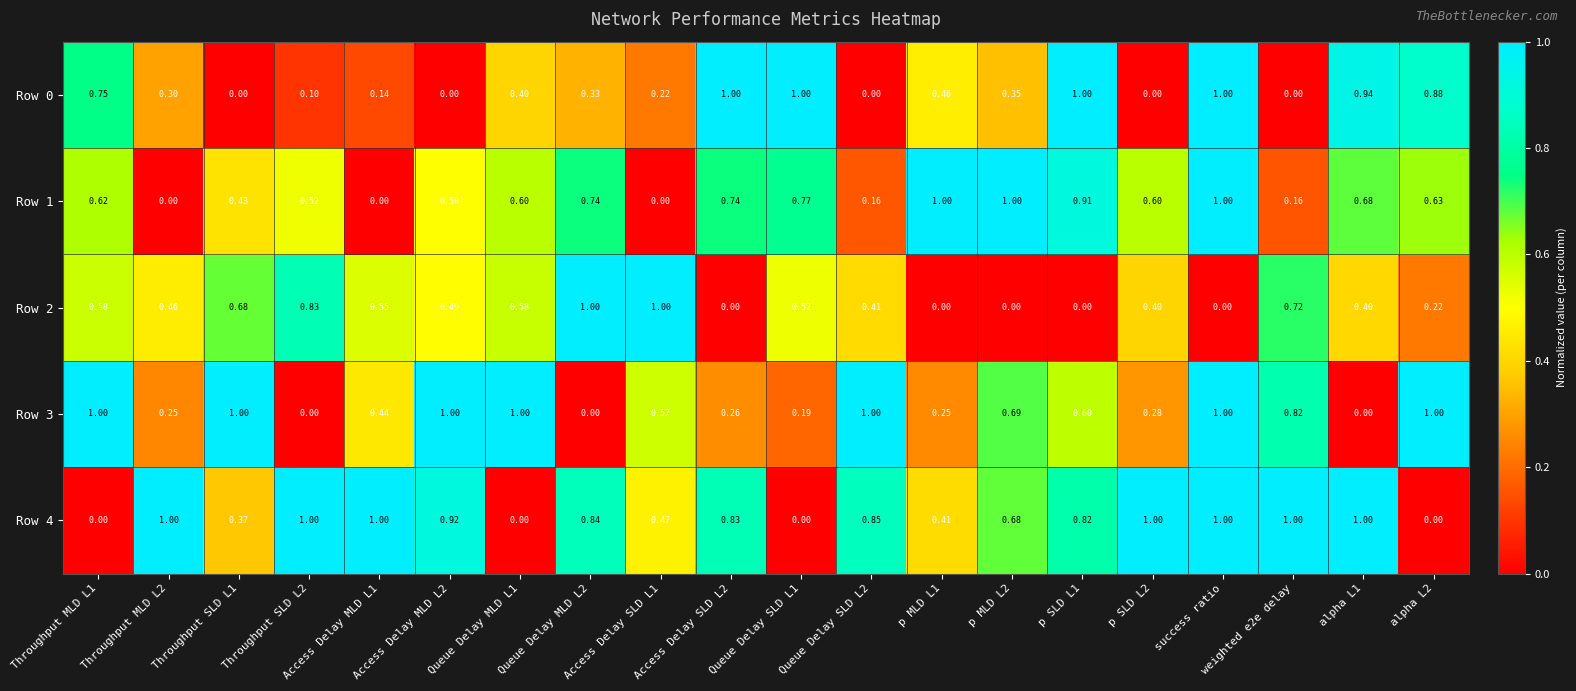

At which category is the sum across all series the highest?

success ratio